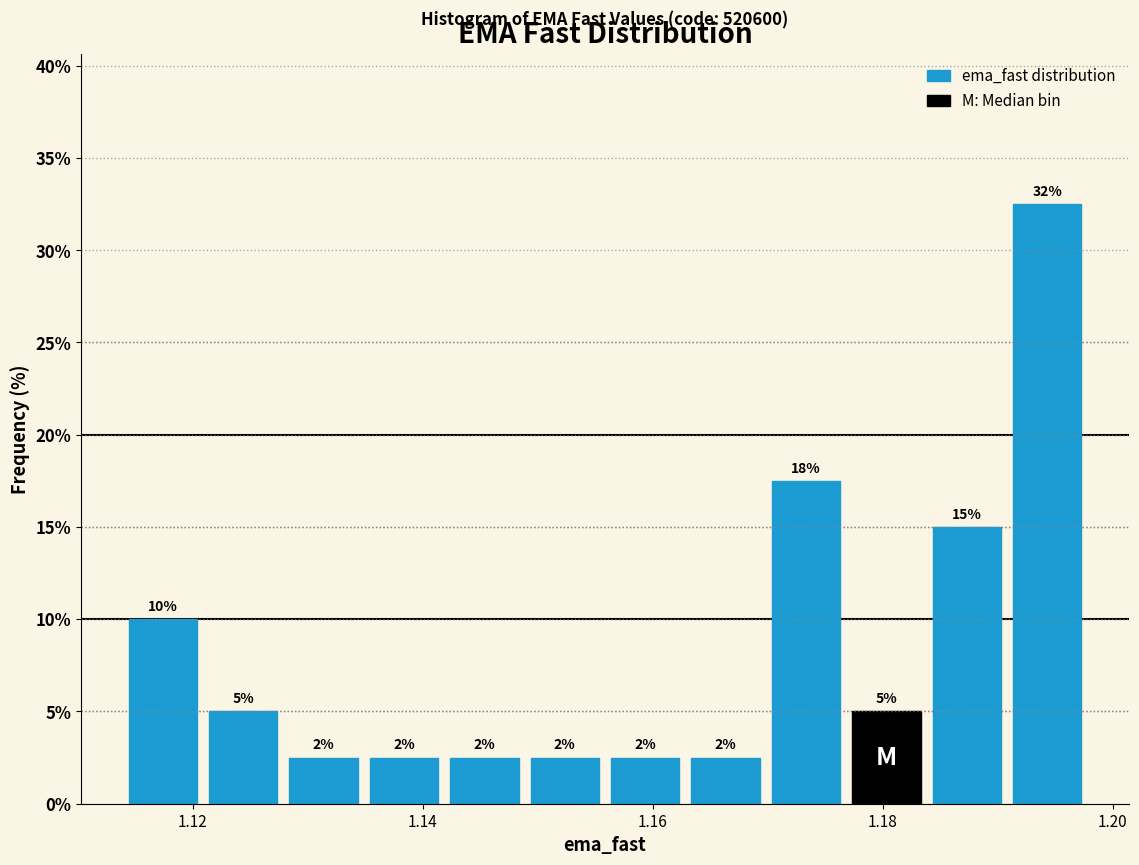

Read against the x-axis, roughly where is the centre of the tallest bar?

1.194